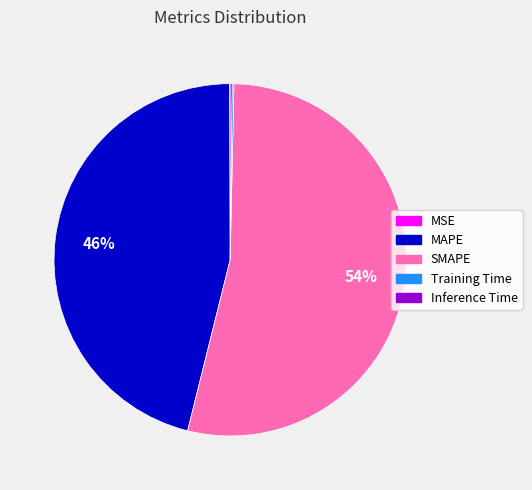

Is there any slice that represents more than half of the pie?

Yes